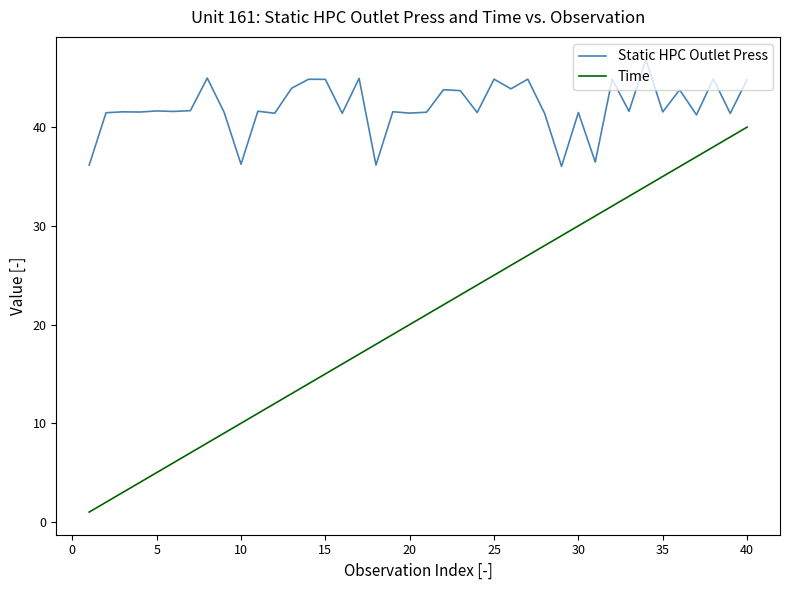

List the series in order of their overall mean, highest first.

Static HPC Outlet Press, Time